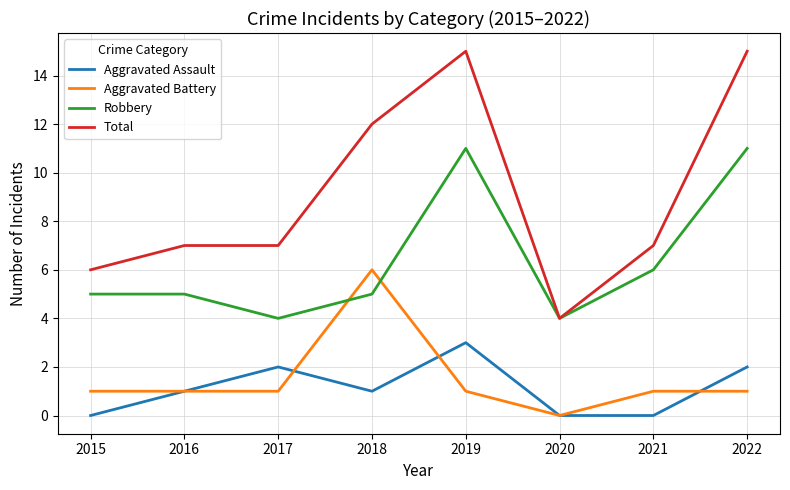

True or false: Aggravated Assault has more than 0 interior local peaks.

True